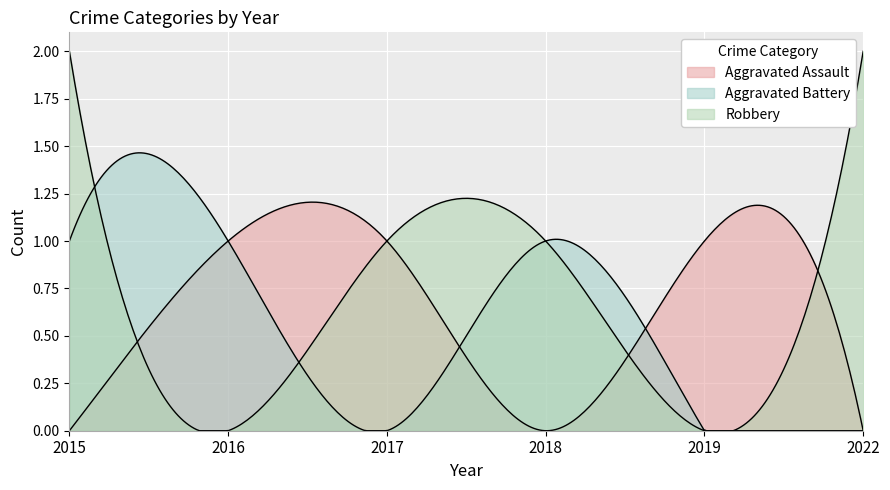

How many interior local peaks does the Aggravated Assault series have?

1